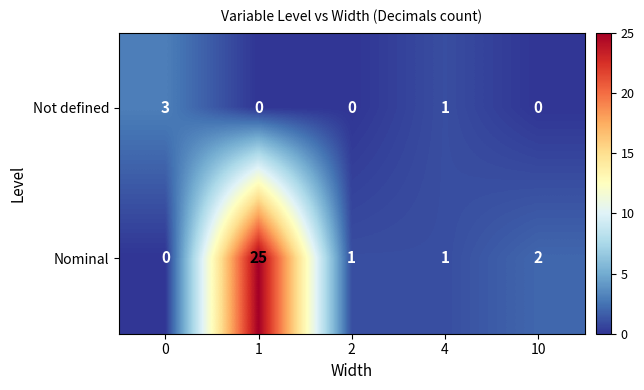

Which series has the widest spread of values?

Nominal